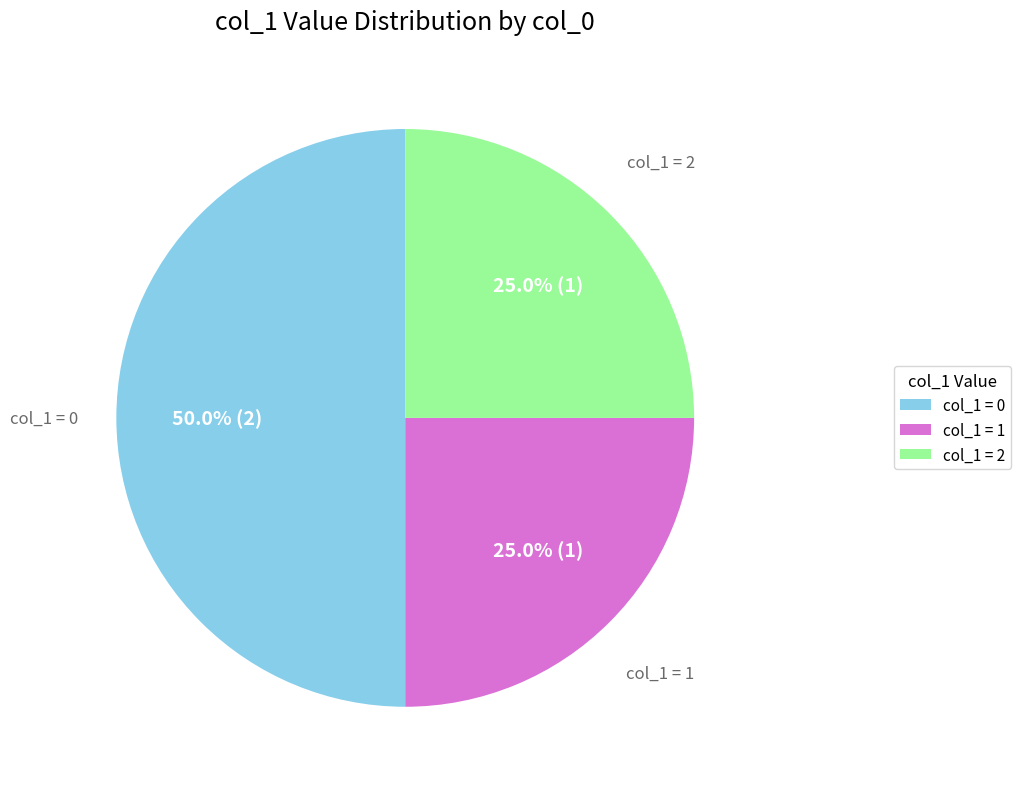

To the nearest percent, what is the difference between the largest and smallest slice percentages?

25%